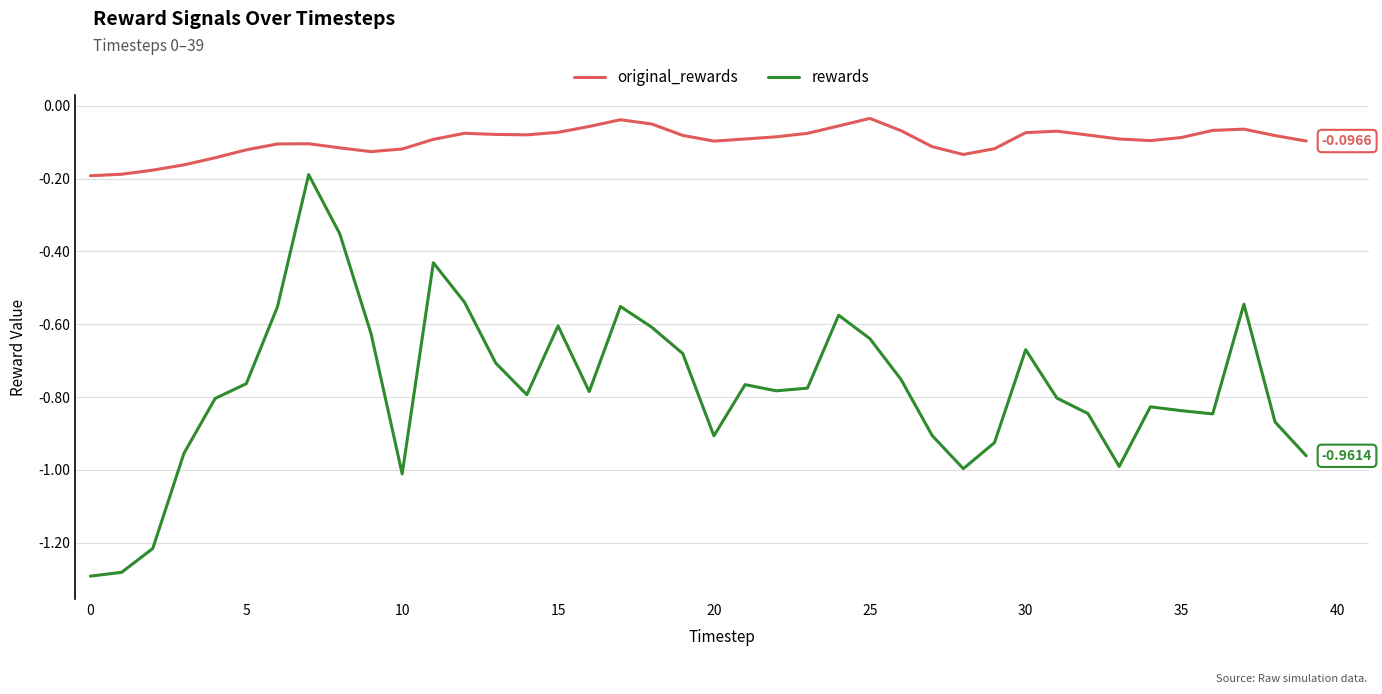

True or false: rewards and original_rewards cross at least once.

False